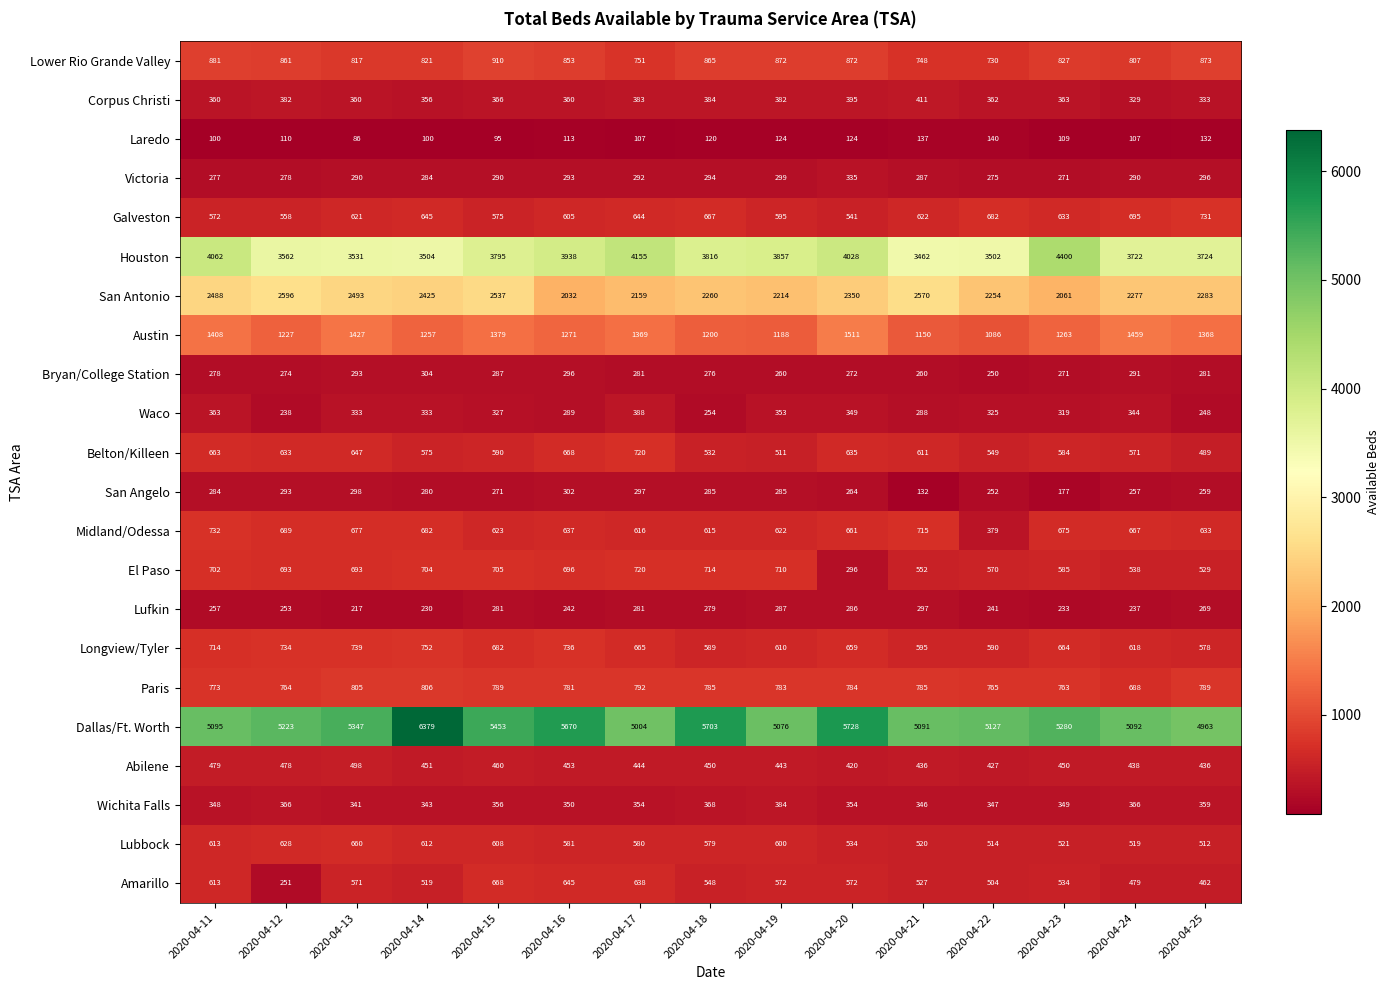

At how many categories does at least one series exceed 1470?

15